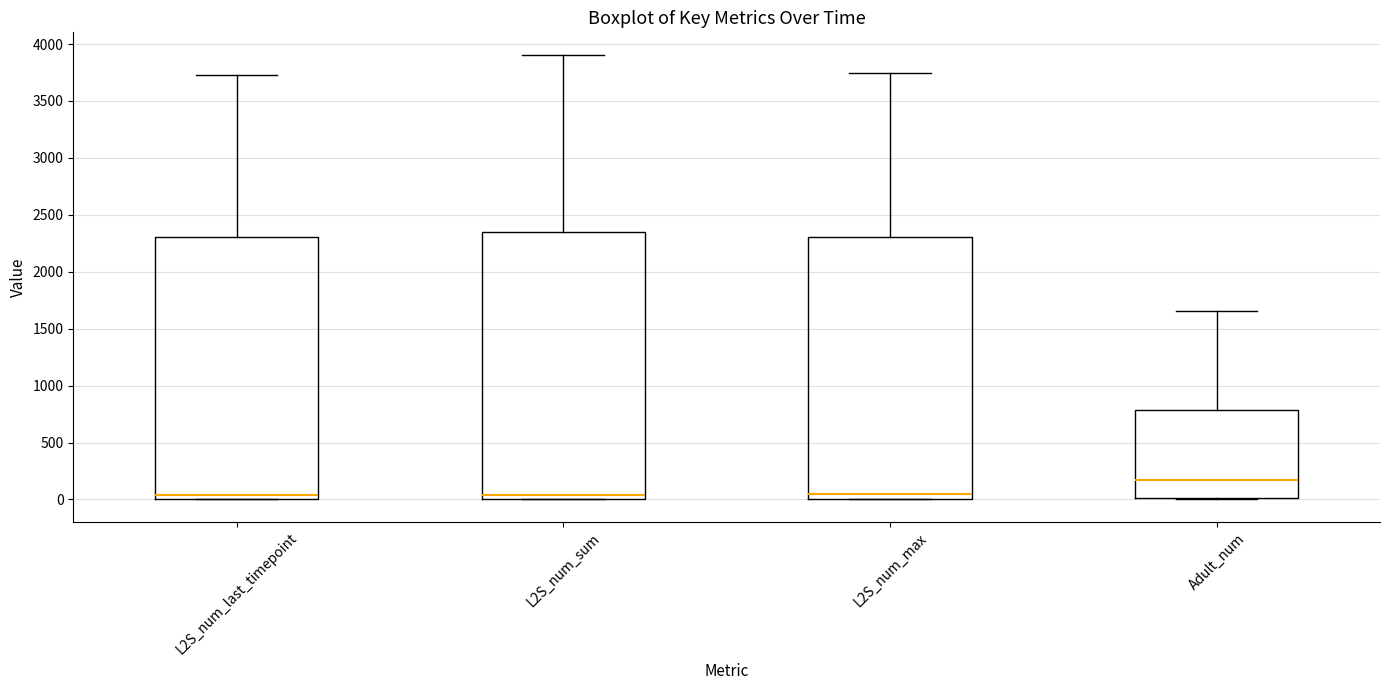

Reading left to right, read every box against the y-axis: the position of its median line, the range the box covers, and the ends of its whiskers. The values are not printed on the chart, so give them approximately, as read against the axis.

L2S_num_last_timepoint: median 50, box 0 to 2300, whiskers 0 to 3750
L2S_num_sum: median 50, box 0 to 2350, whiskers 0 to 3900
L2S_num_max: median 50, box 0 to 2300, whiskers 0 to 3750
Adult_num: median 150, box 0 to 800, whiskers 0 to 1650